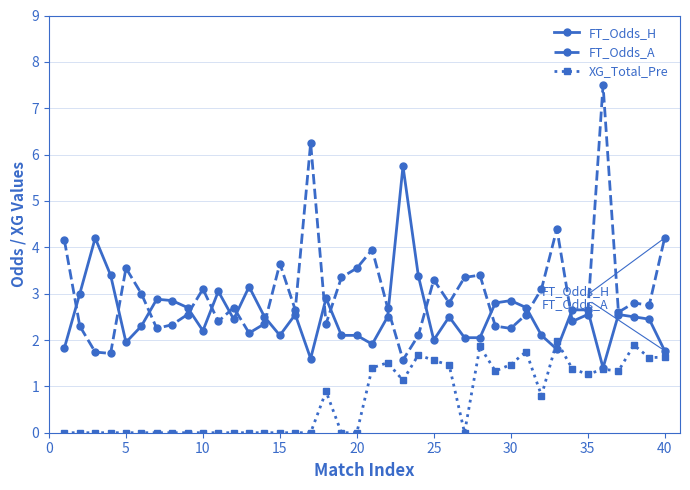

True or false: FT_Odds_A and XG_Total_Pre intersect in this chart.

False